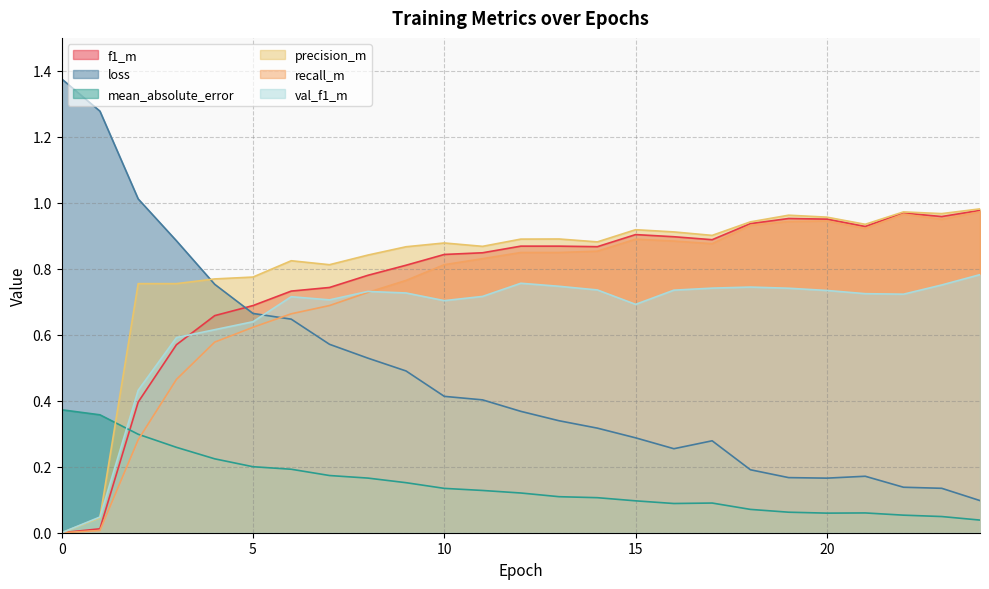

What is the value of the precision_m point at the 18th from the left?

0.9